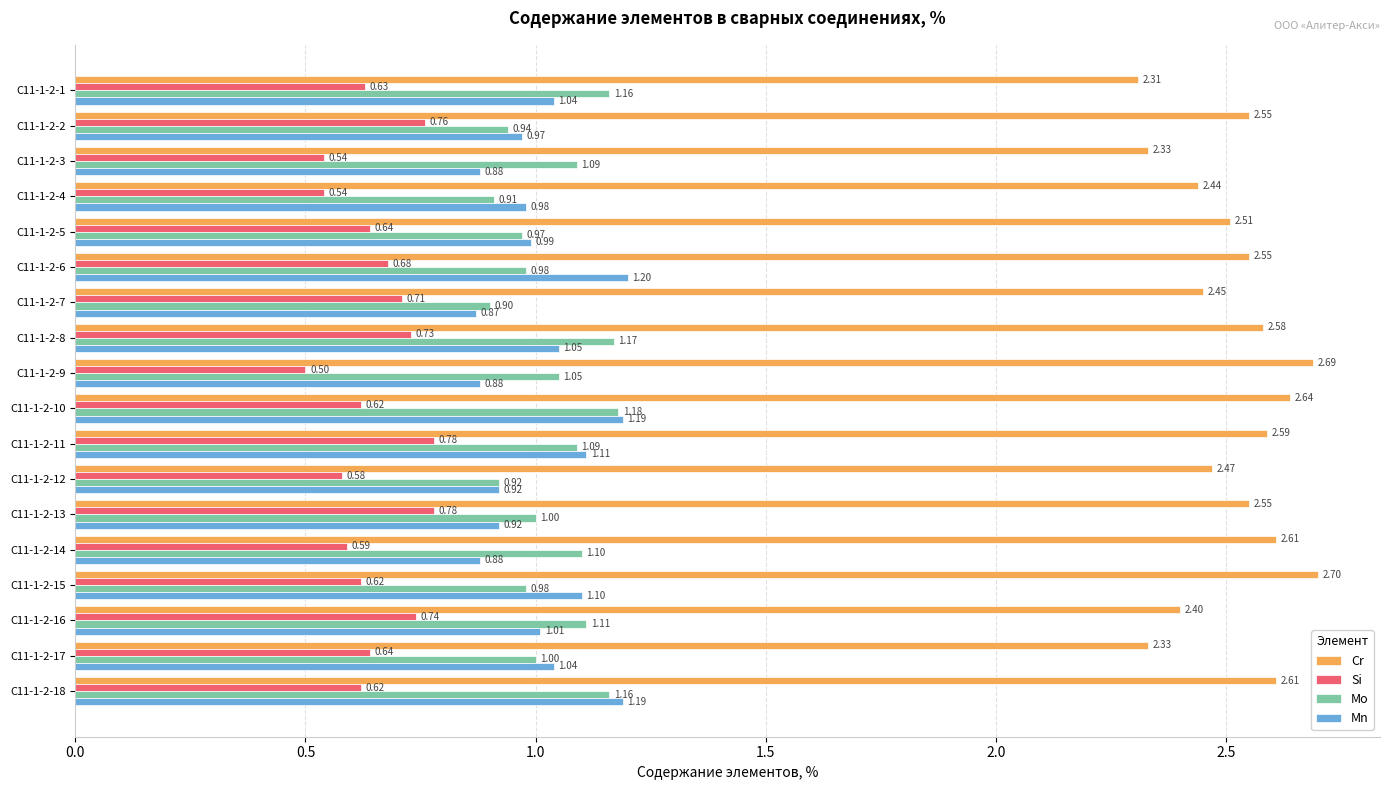

Which series has the largest total across all categories?

Cr